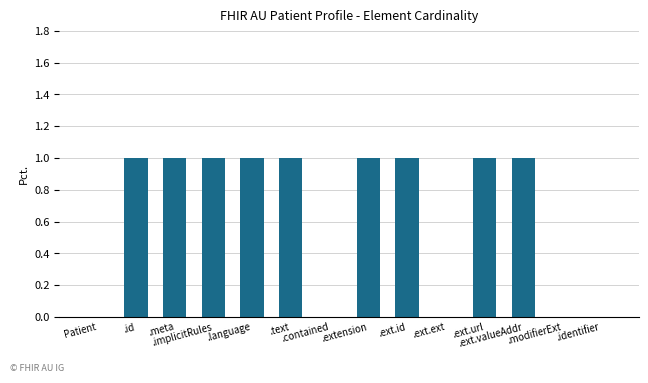

Reading right to left, extract all data points from this chart.

0	0	1	1	0	1	1	0	1	1	1	1	1	0